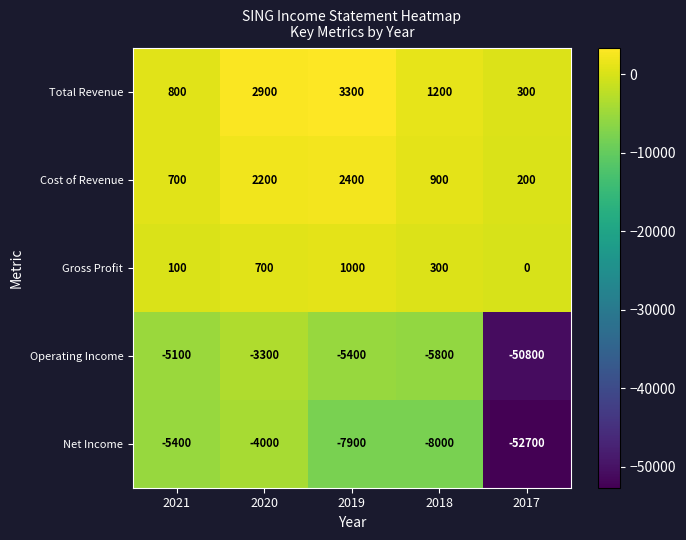

Reading right to left, list all the values displayed in this chart.

Total Revenue: 300	1200	3300	2900	800
Cost of Revenue: 200	900	2400	2200	700
Gross Profit: 0	300	1000	700	100
Operating Income: -50800	-5800	-5400	-3300	-5100
Net Income: -52700	-8000	-7900	-4000	-5400